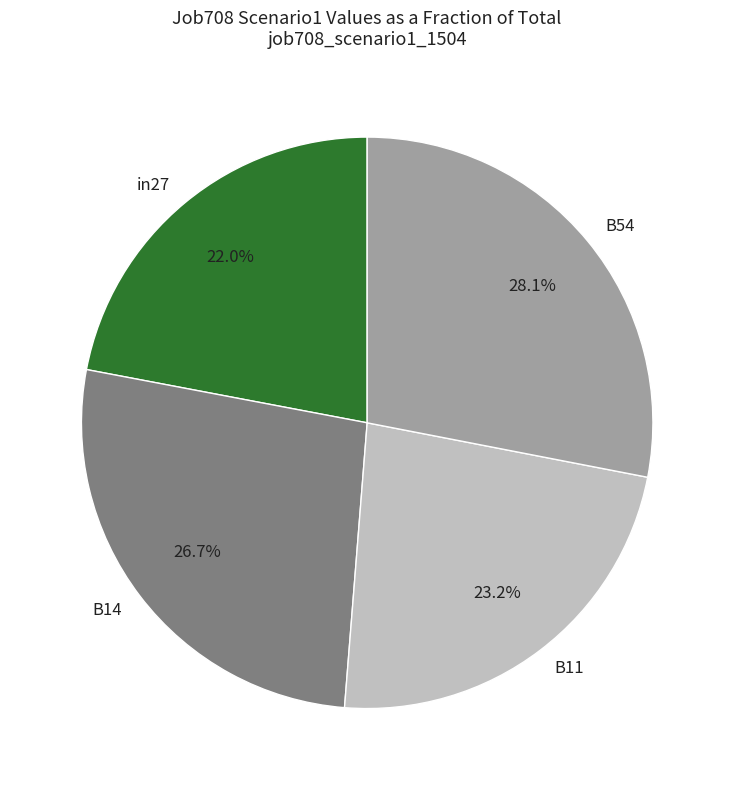

What is the largest slice in the pie chart?

B54